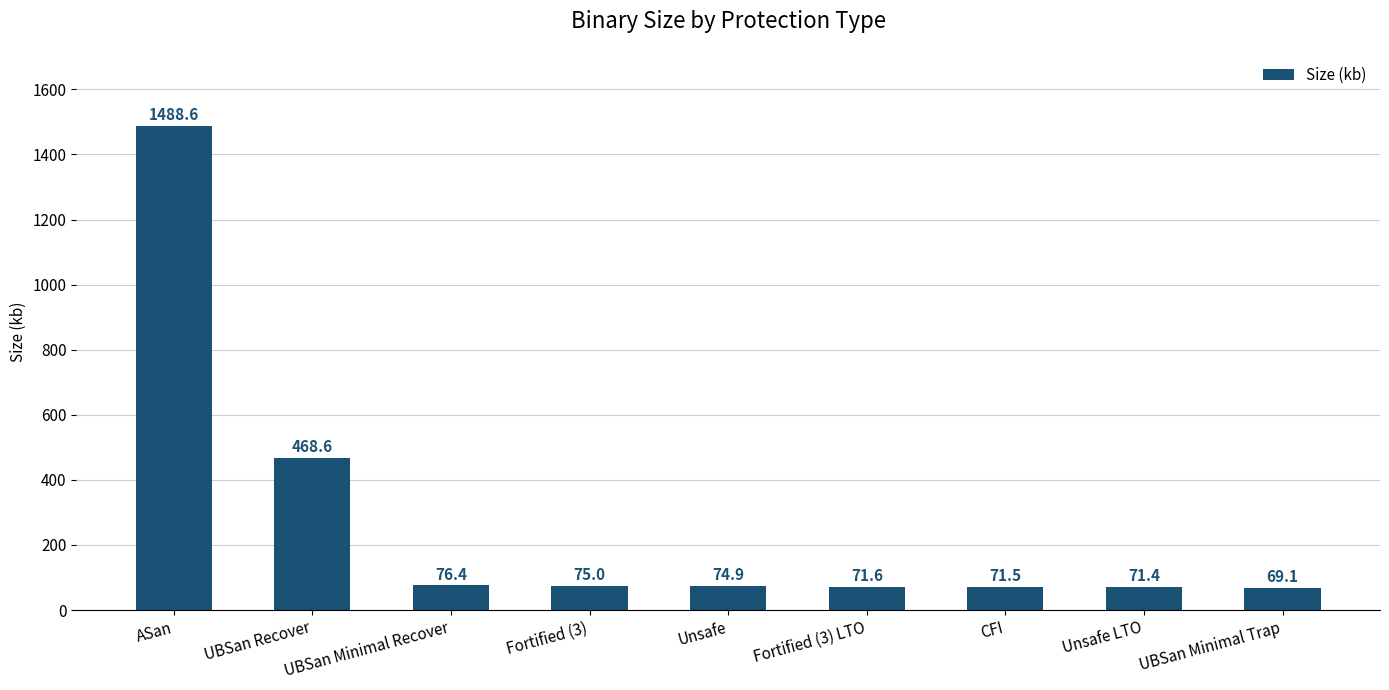

What is the ratio of the value at ASan to the value at Fortified (3)?

19.8